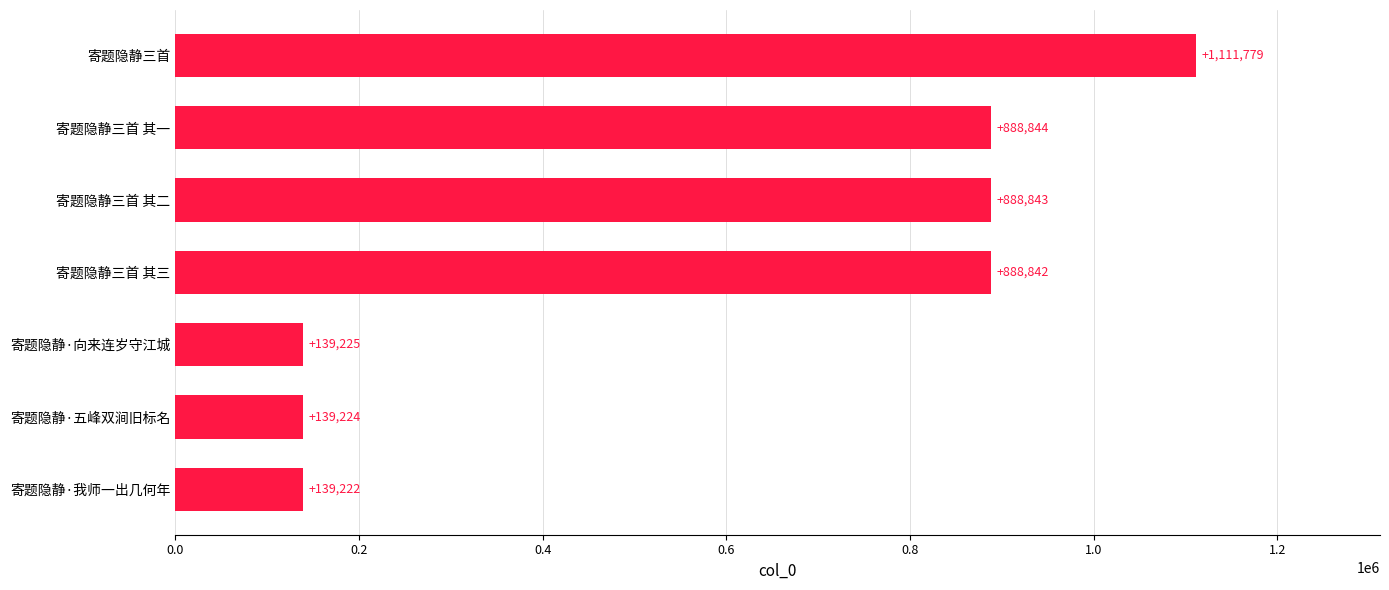

Which label corresponds to the largest value in the chart?

寄题隐静三首